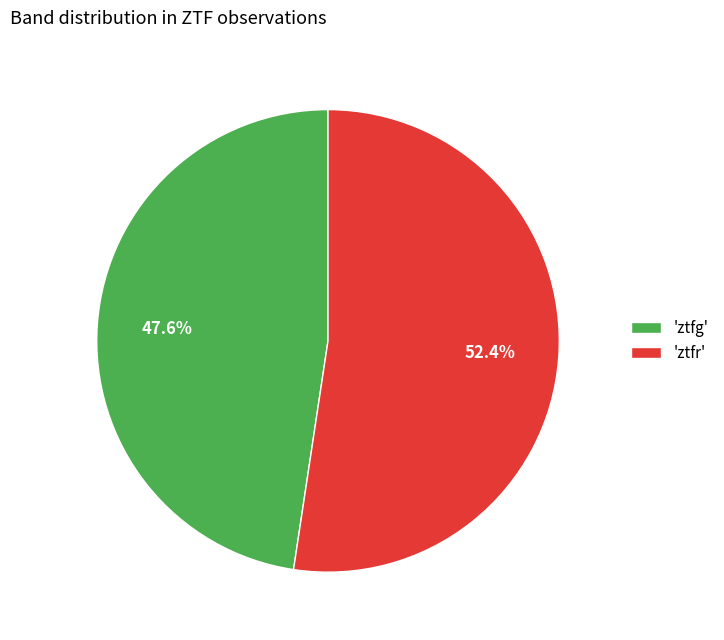

Combined, do 'ztfr' and 'ztfg' account for over 50%?

Yes